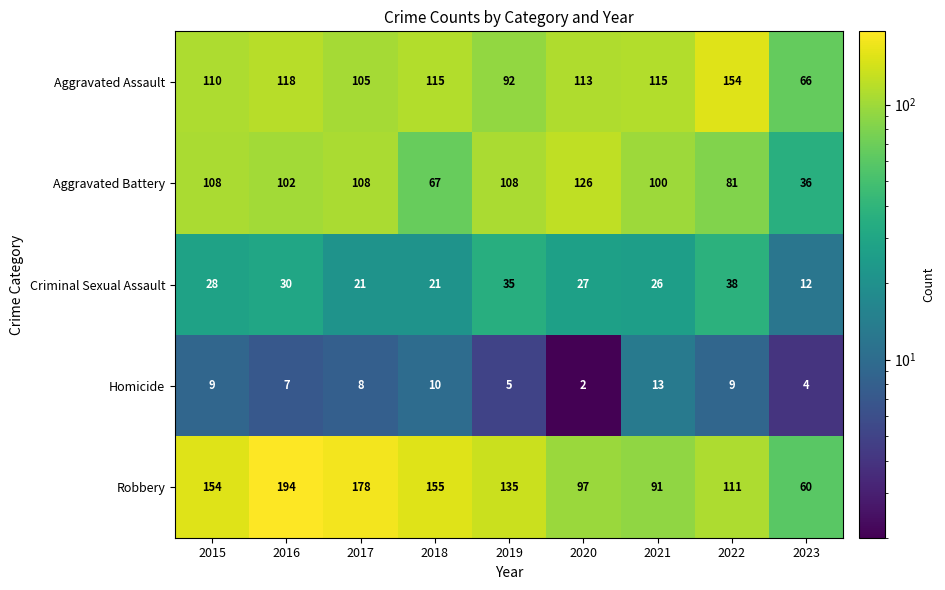

What is the difference between the maximum and minimum values in the Robbery series?

134